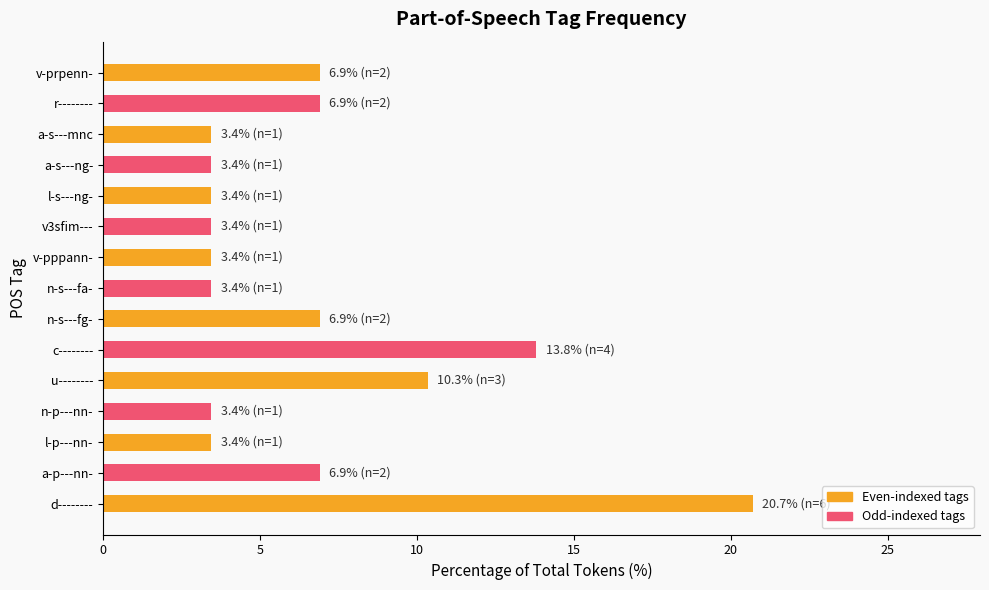

What is the greatest value displayed?

20.7